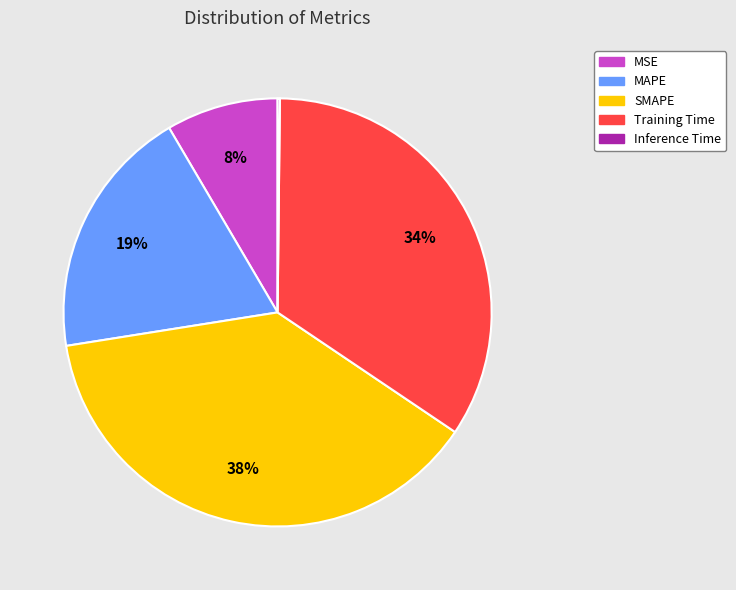

Which slice is the largest?

SMAPE